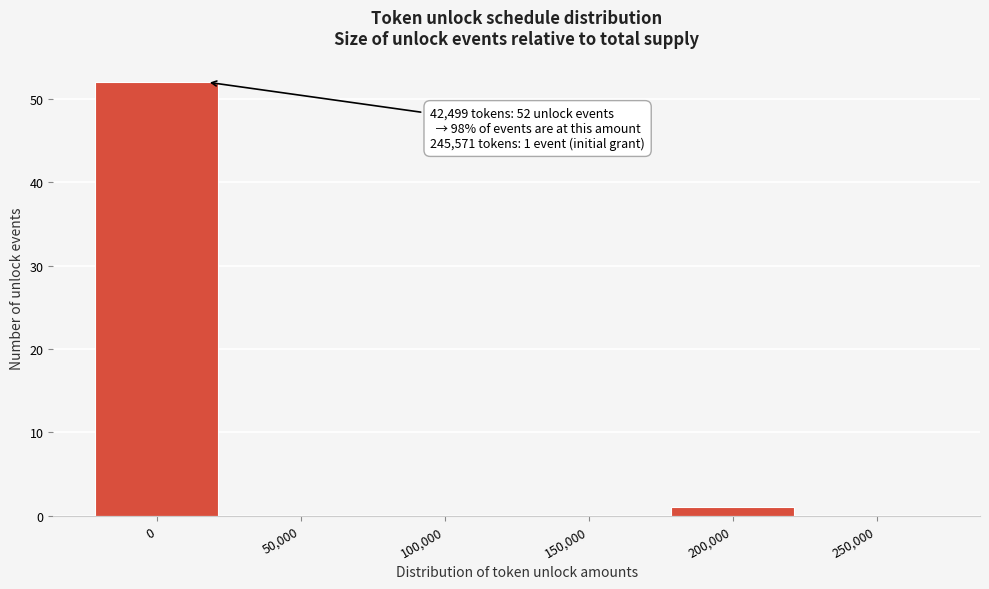

Reading right to left, what are all the values shown in this chart?

250,000=0	200,000=1	150,000=0	100,000=0	50,000=0	0=52